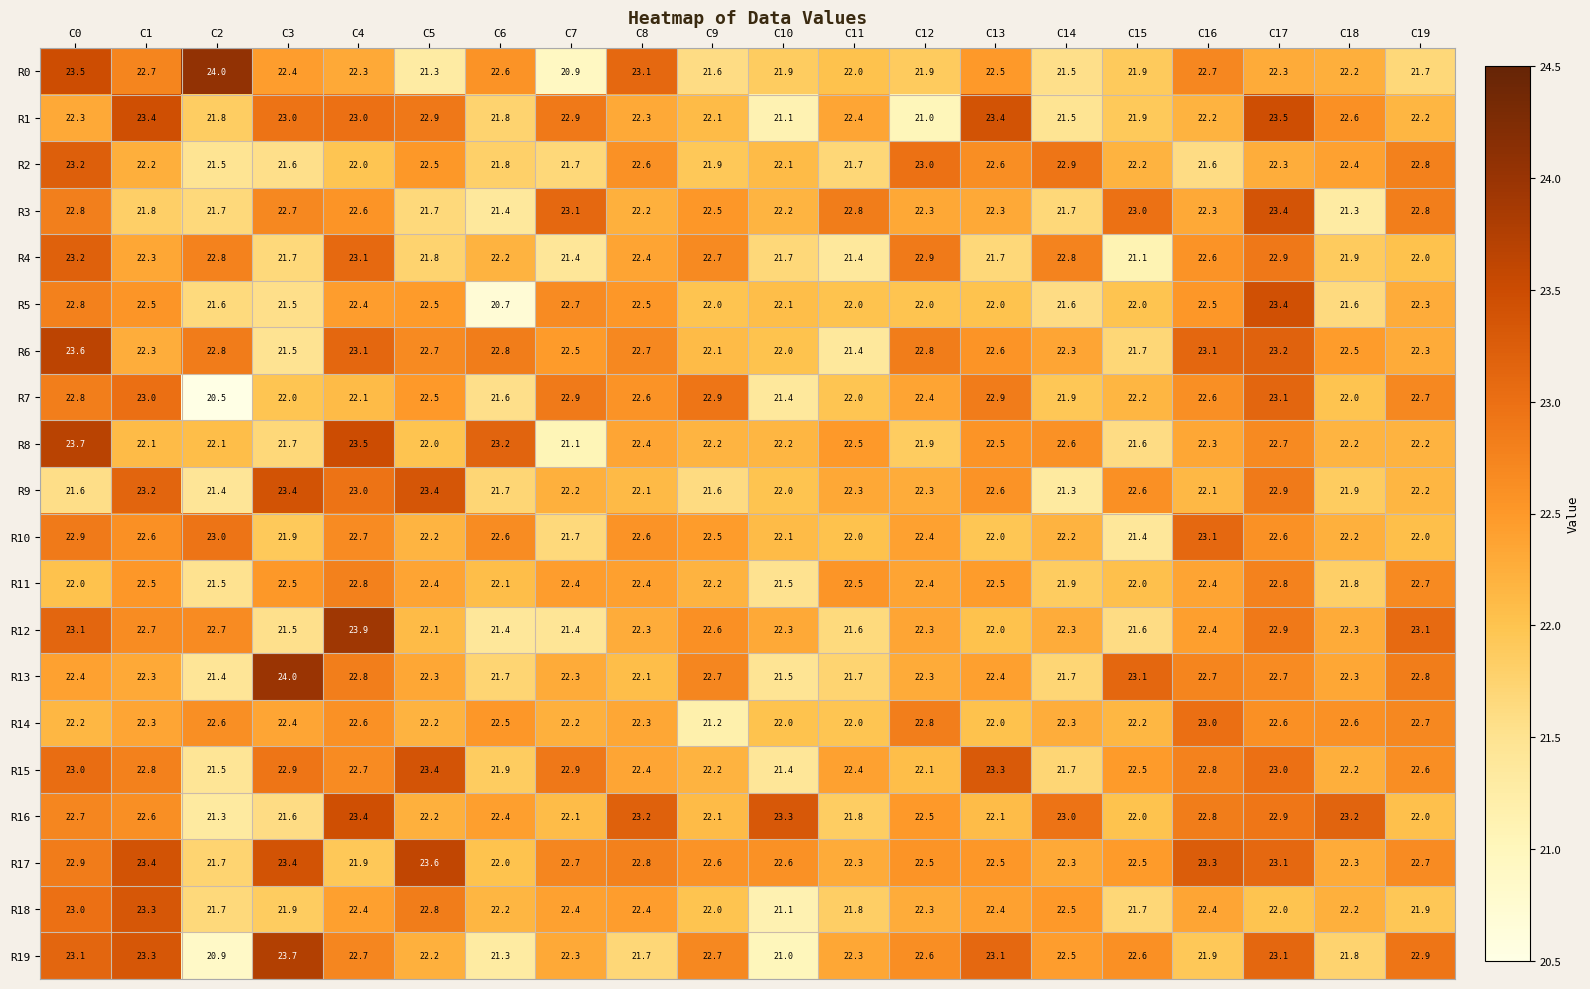

Which series has the largest total across all categories?

R17